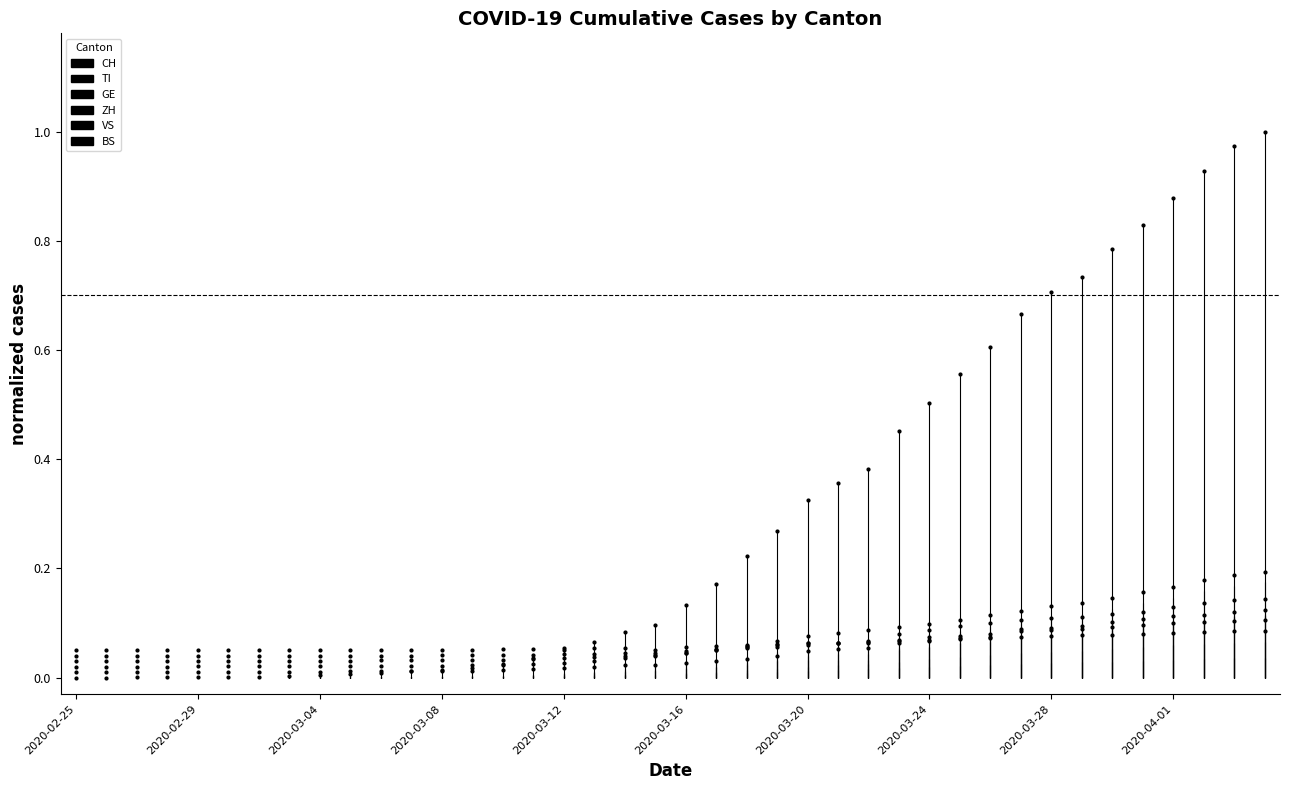

What are all the series names shown in the legend?

CH, TI, GE, ZH, VS, BS